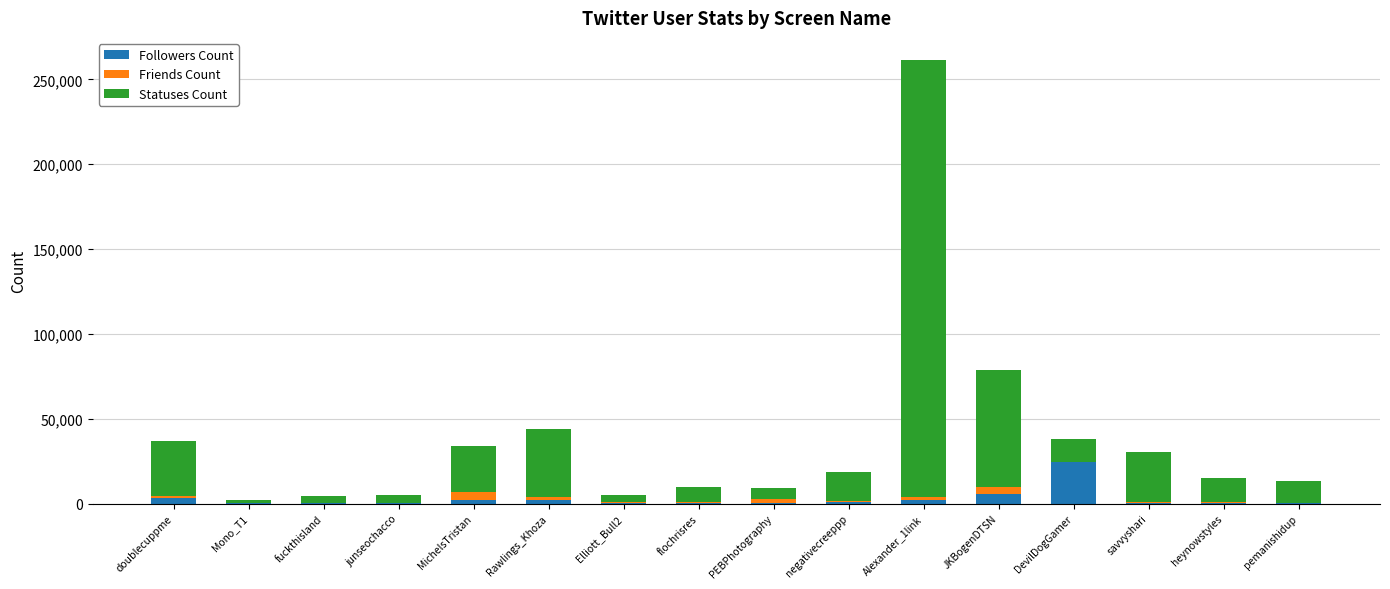

What is the highest value of the Followers Count series?

24208